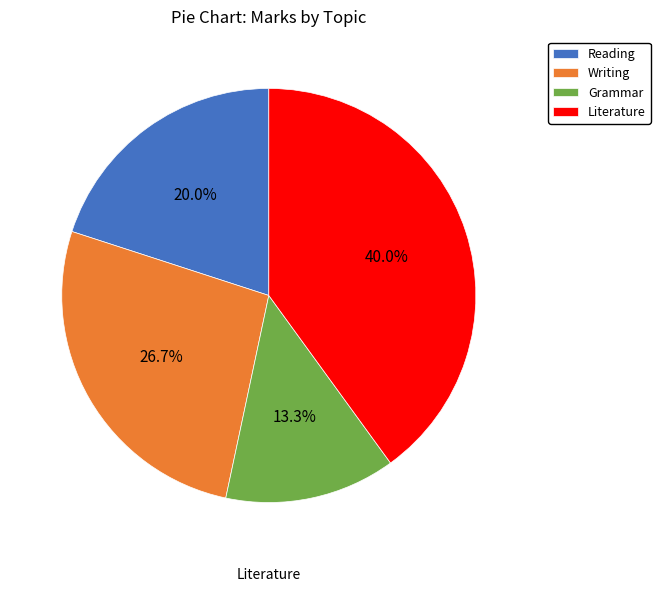

Does any single category account for the majority?

No